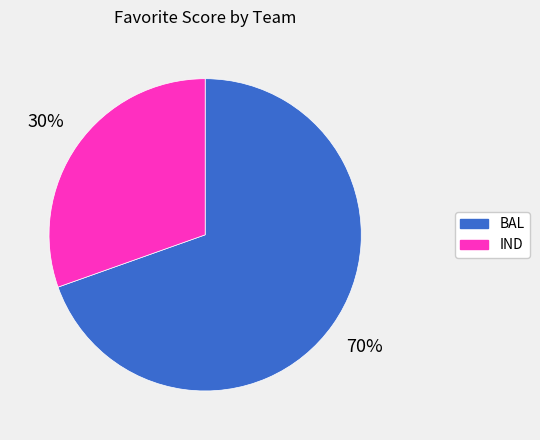

Approximately how many times larger is the value at BAL compared to IND?

2.3